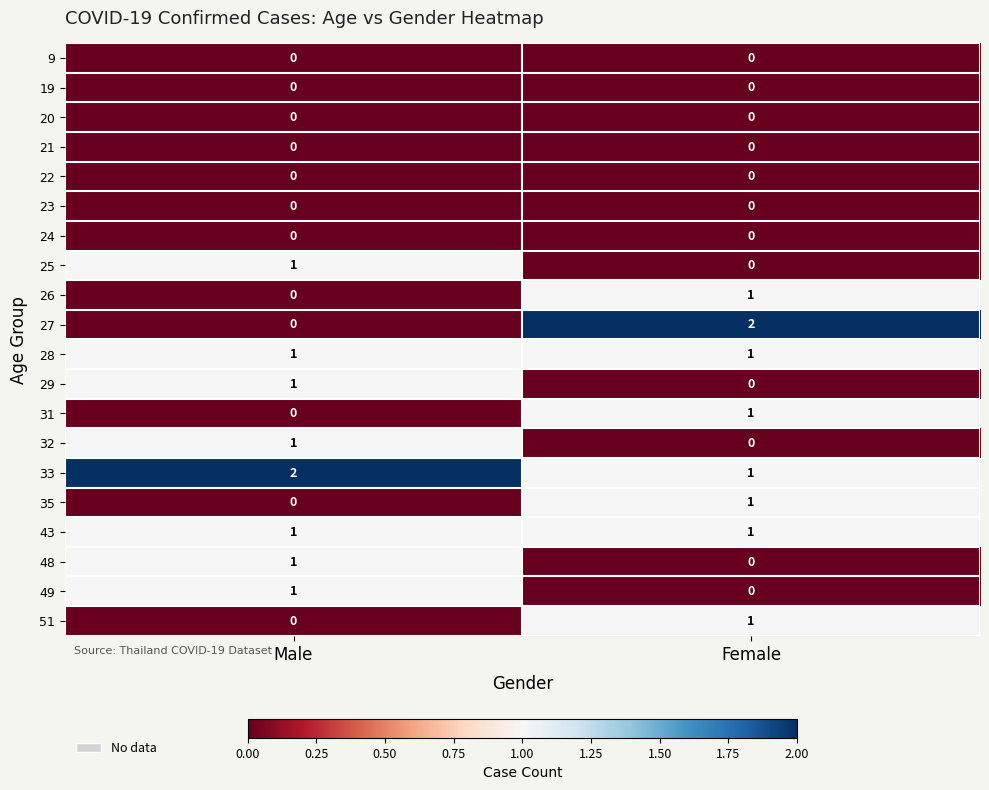

What is the total value across all series at Male?

9